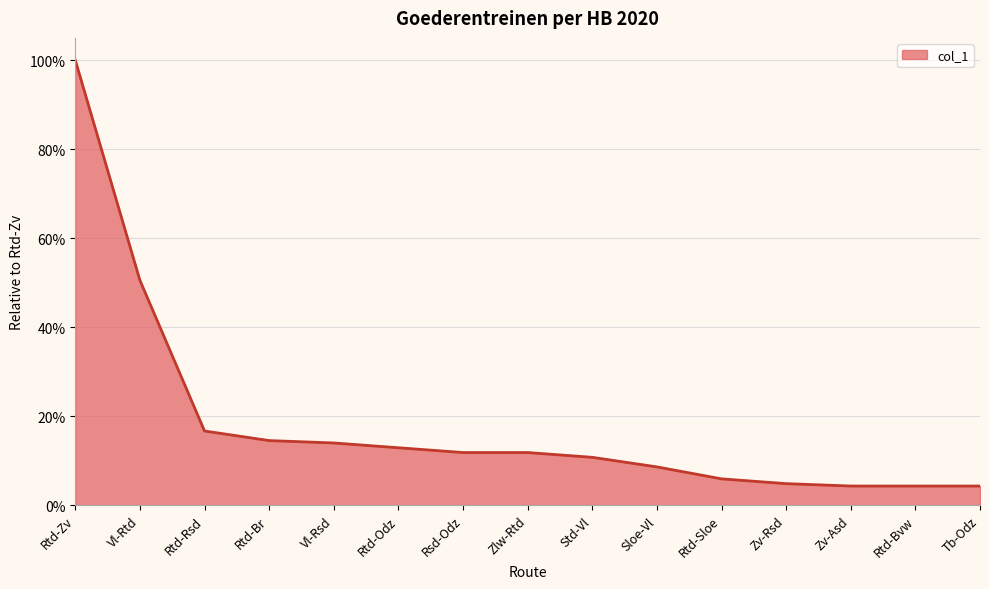

What is the label of the 1st point from the right?

Tb-Odz